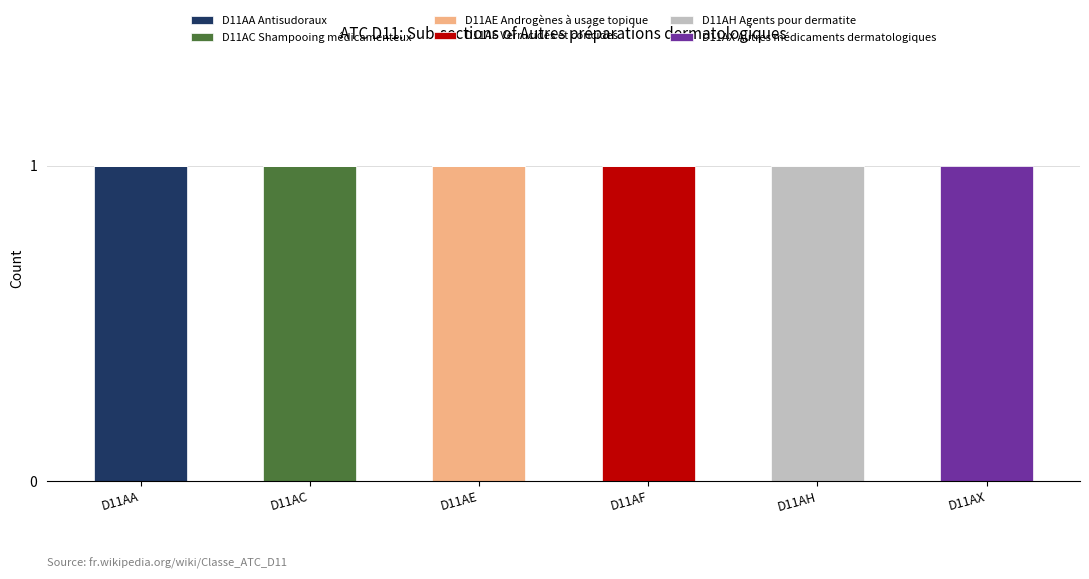

The value of D11AA Antisudoraux at D11AX is 1. True or false?

False